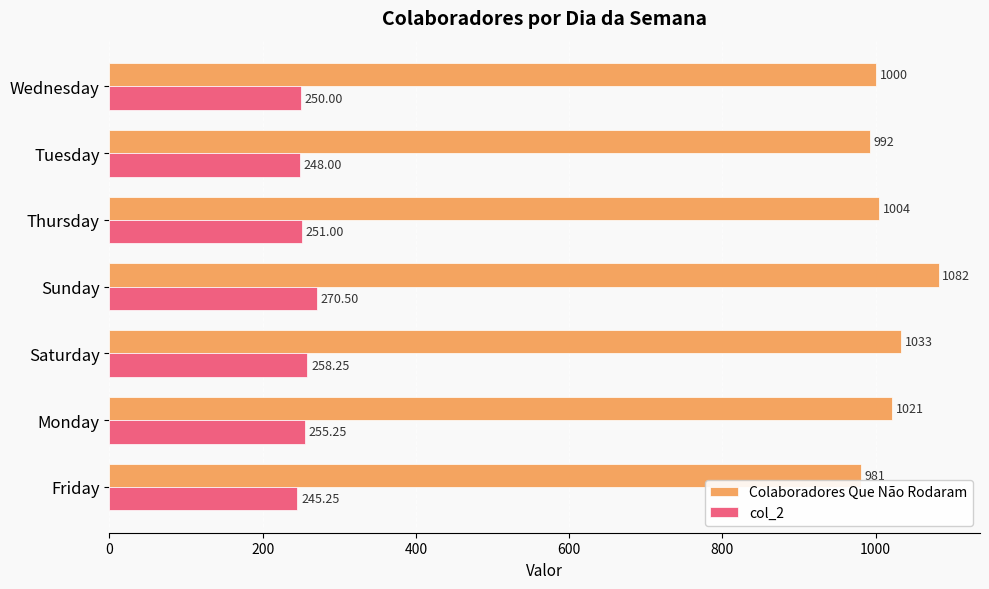

Where is Colaboradores Que Não Rodaram nearest to the value 1031?

Saturday